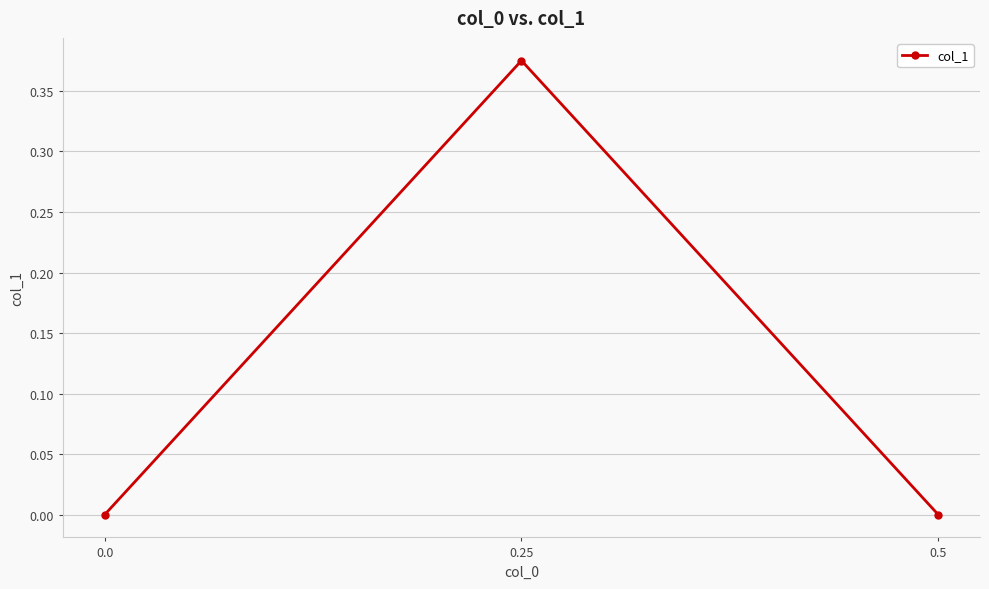

At which label is the value closest to 0?

0.5